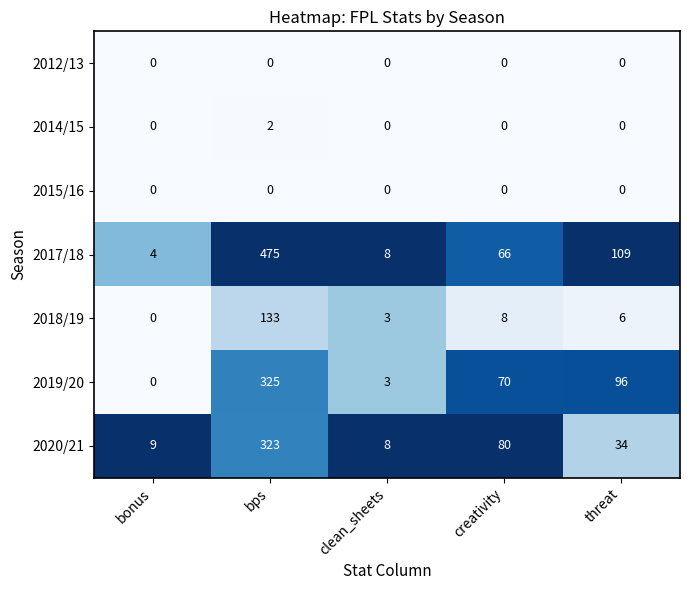

At how many categories does at least one series exceed 0?

5